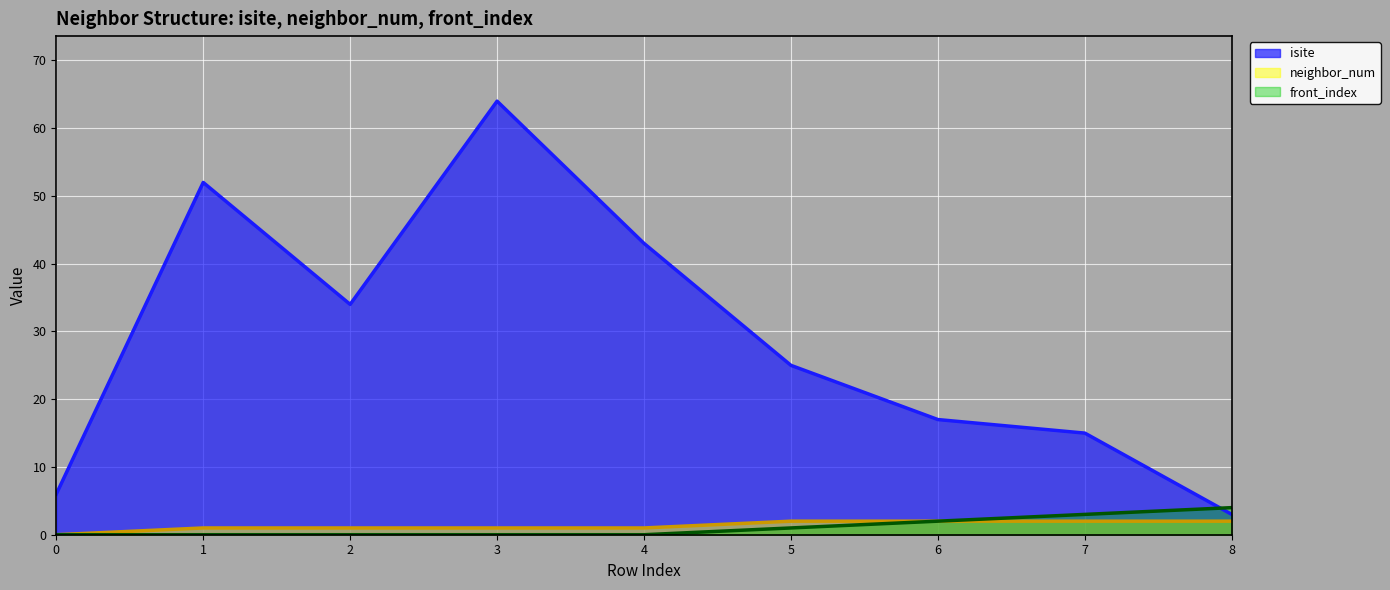

True or false: neighbor_num and isite intersect in this chart.

False